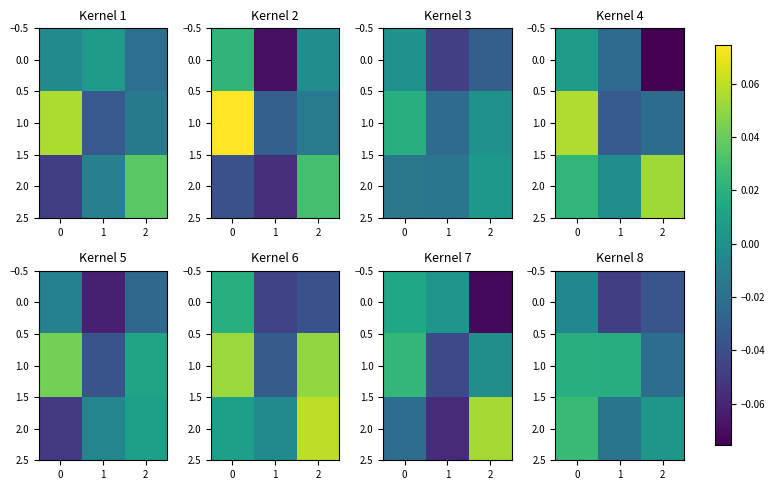

How many data points in 1.0 are above 0?

2